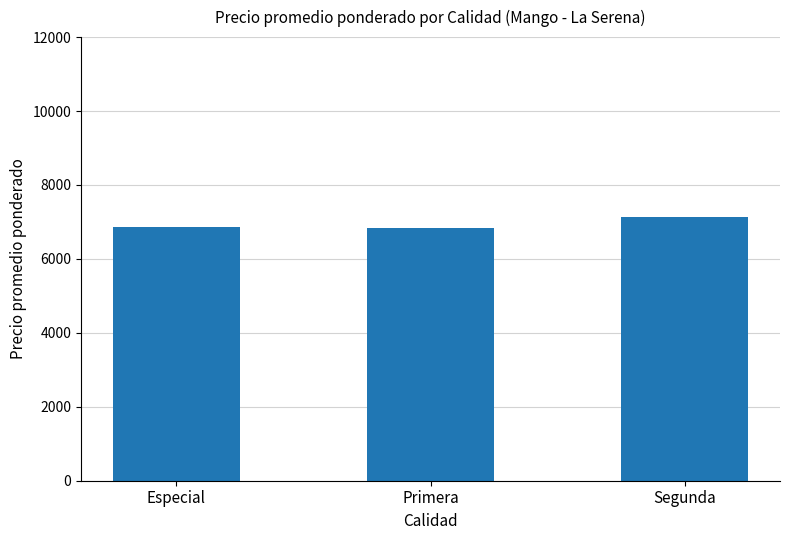

What is the sum of the values at Segunda and Primera?

13973